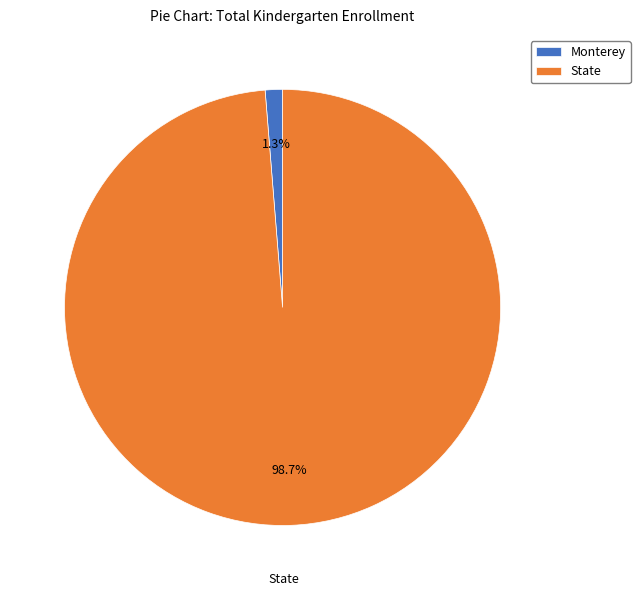

The State slice represents 89% of the pie. True or false?

False